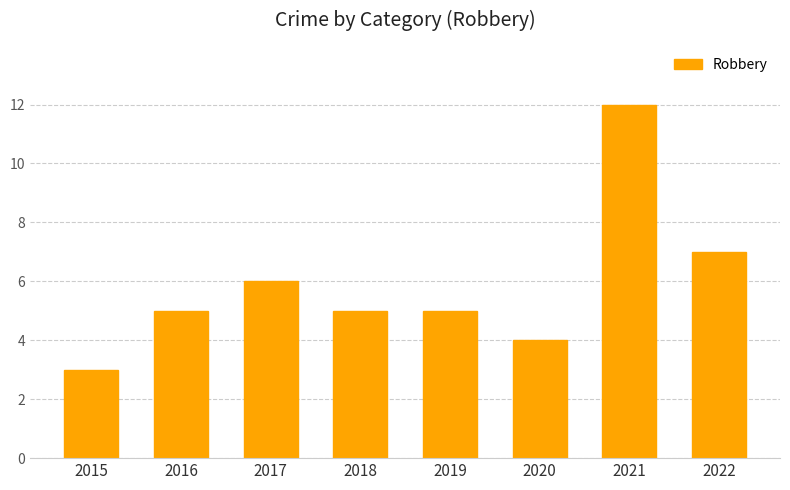

Which label corresponds to the largest value in the chart?

2021